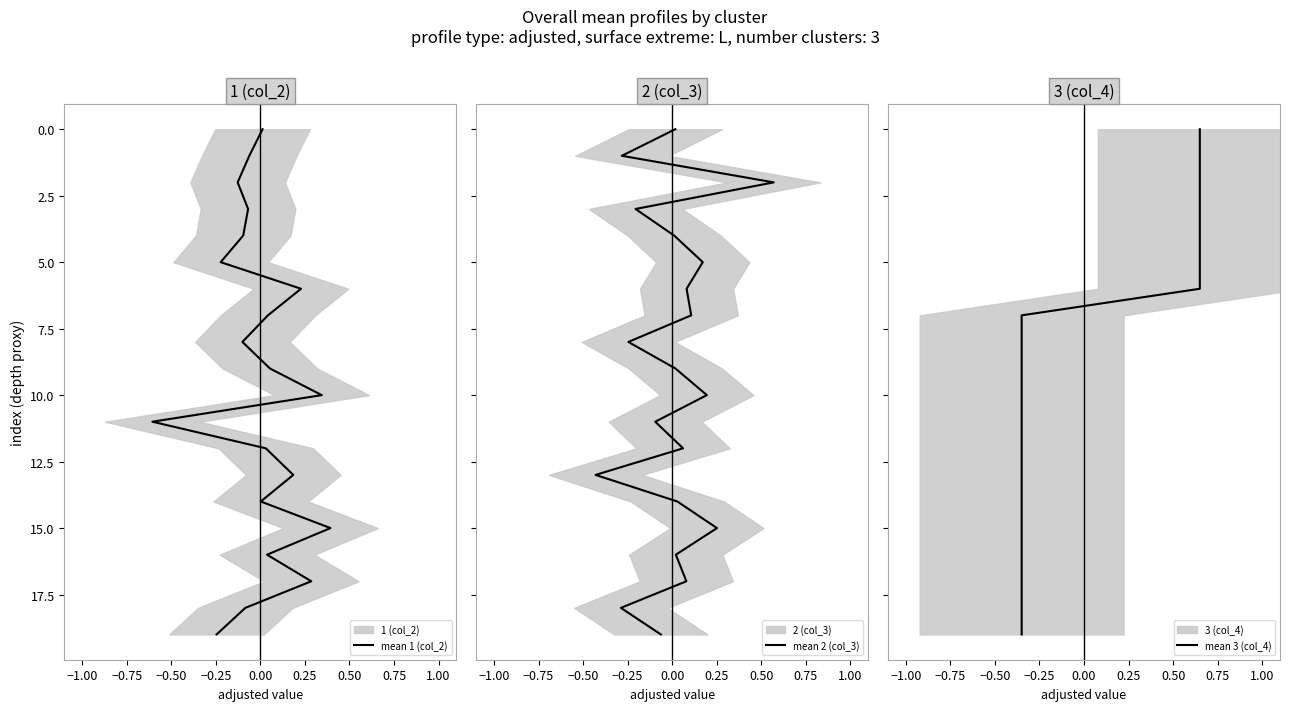

Does the chart display data point markers on the line(s)?

No